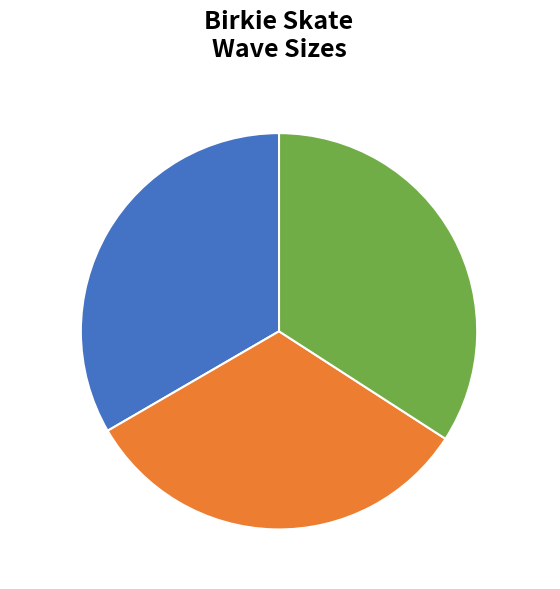

How many slices are in this pie chart?

3